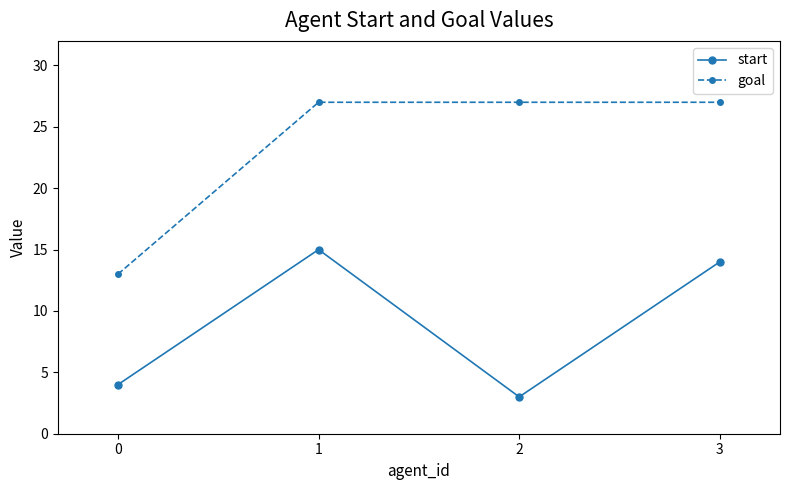

The start series shows 4 at 0. True or false?

True